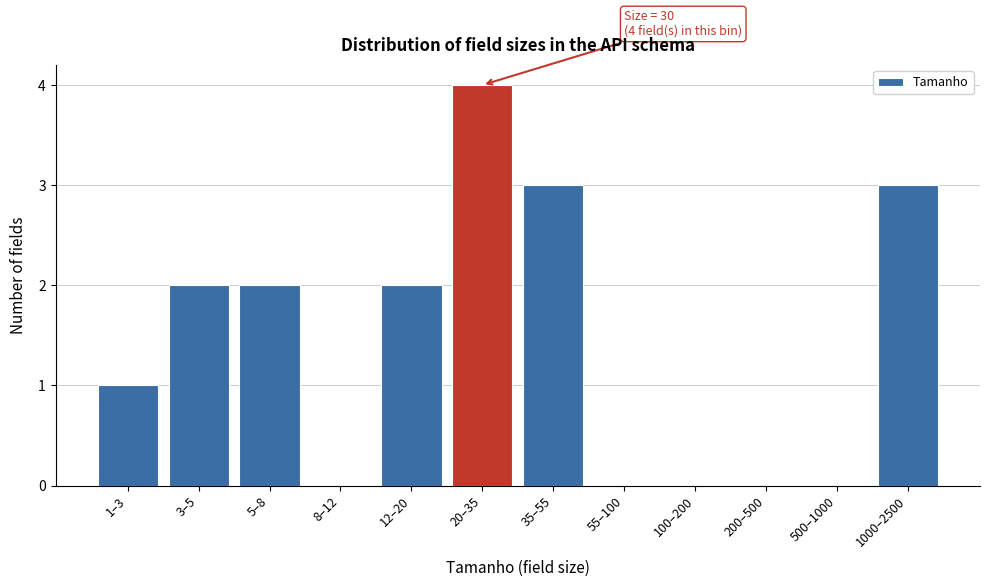

Reading left to right, extract all data points from this chart.

1–3=1	3–5=2	5–8=2	8–12=0	12–20=2	20–35=4	35–55=3	55–100=0	100–200=0	200–500=0	500–1000=0	1000–2500=3